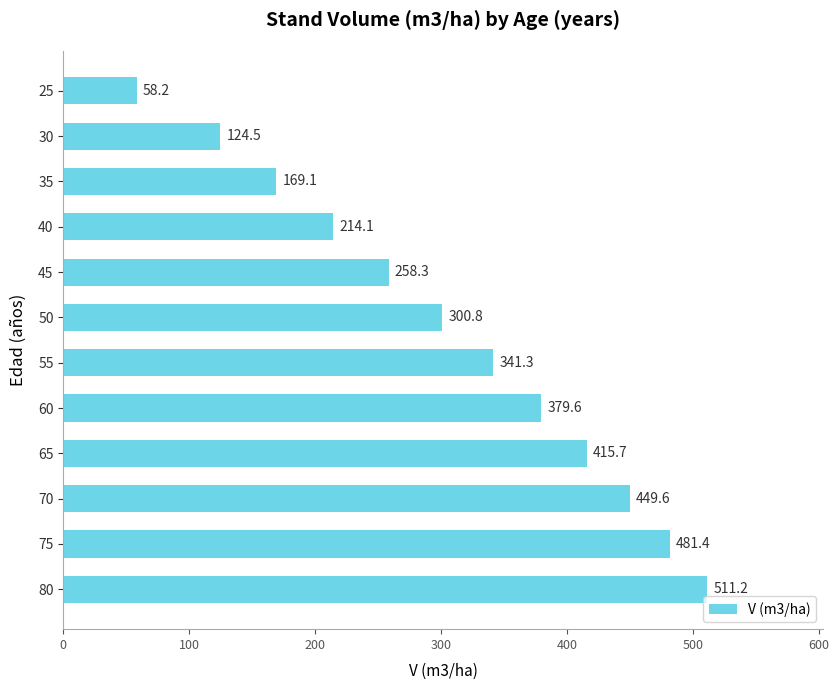

What is the difference between the second highest and minimum values?

423.2